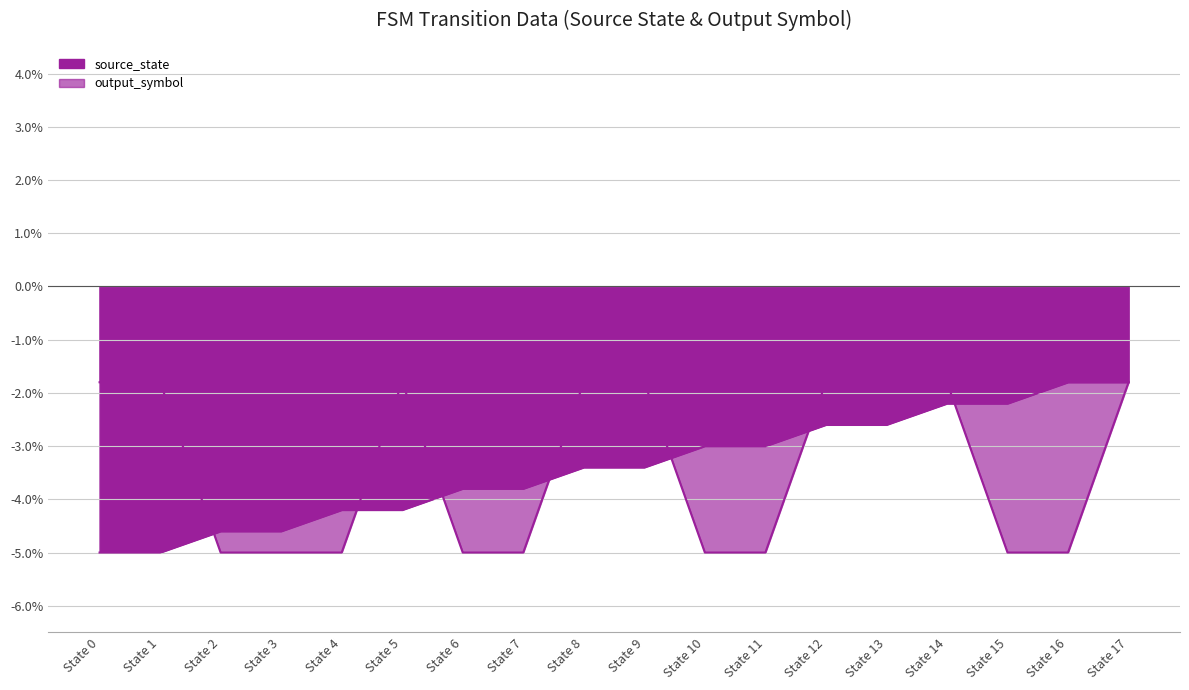

What are all the series names shown in the legend?

source_state, output_symbol